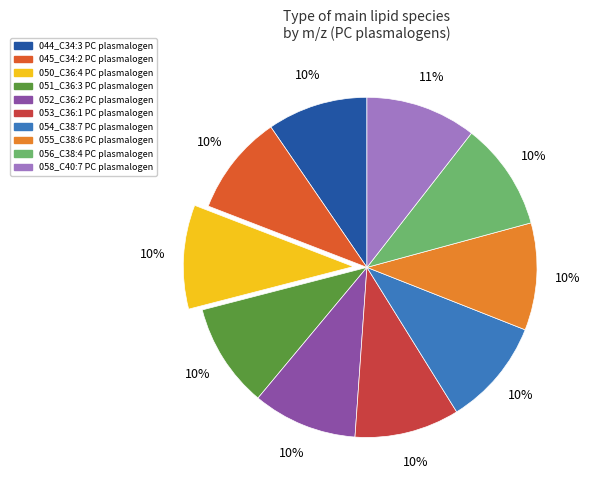

To the nearest percent, what percentage of the pie is 056_C38:4 PC plasmalogen?

10%